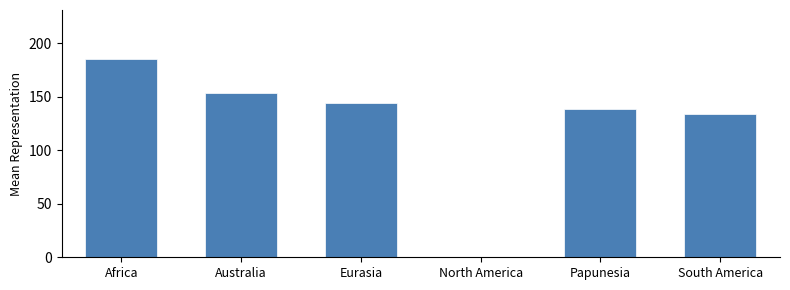

What is the average value?

125.8